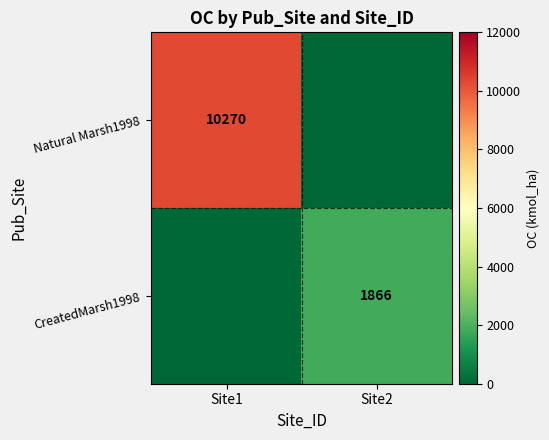

Is it true that CreatedMarsh1998 equals 1866 at Site2?

True